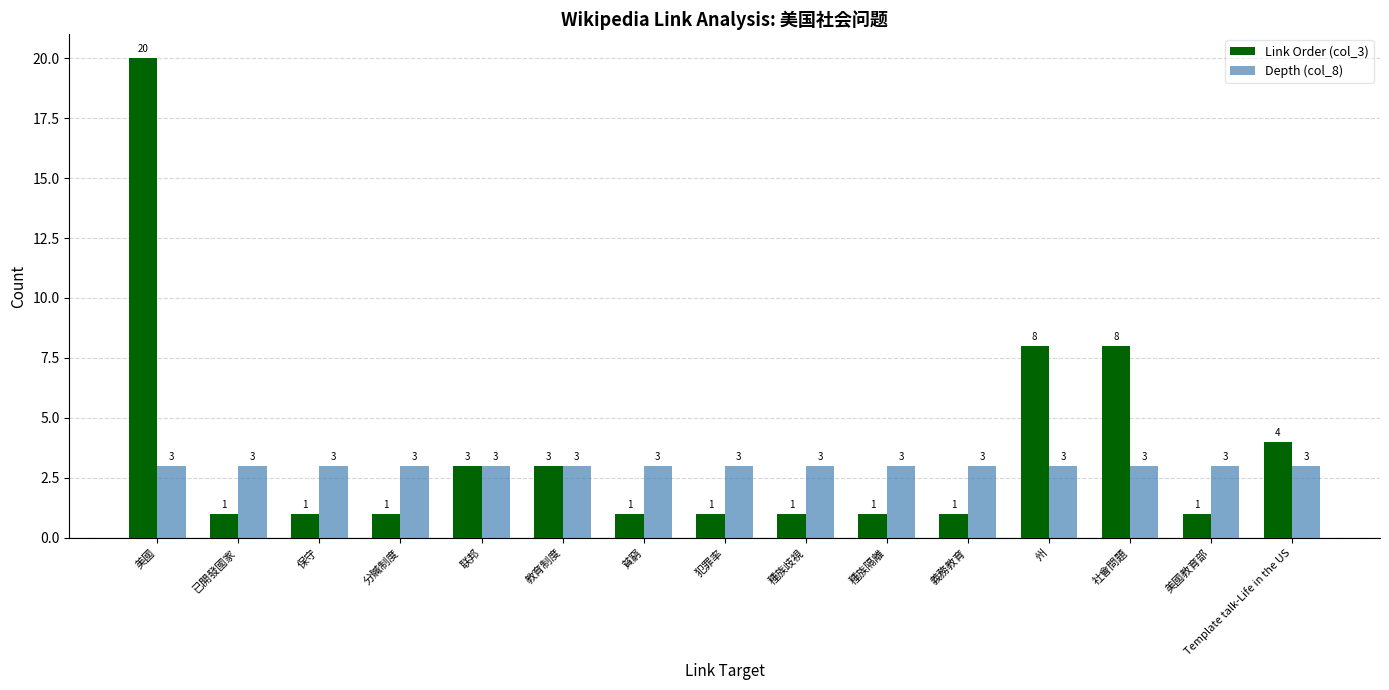

What is the total value across all series at 種族隔離?

4